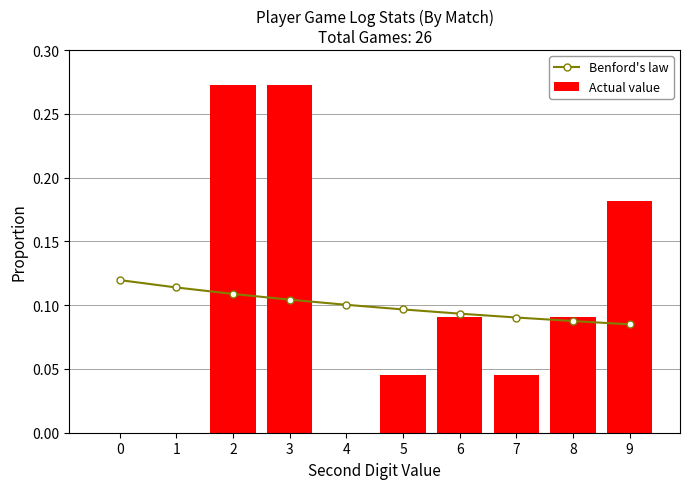

Which series has the largest total across all categories?

Actual value